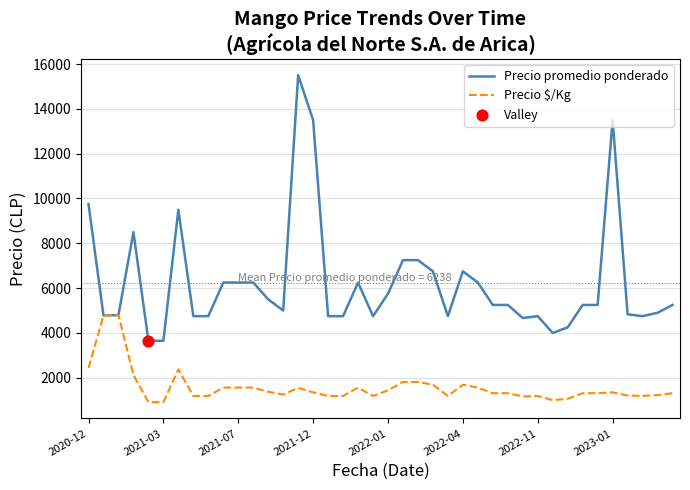

At how many categories does at least one series exceed 7836?

6